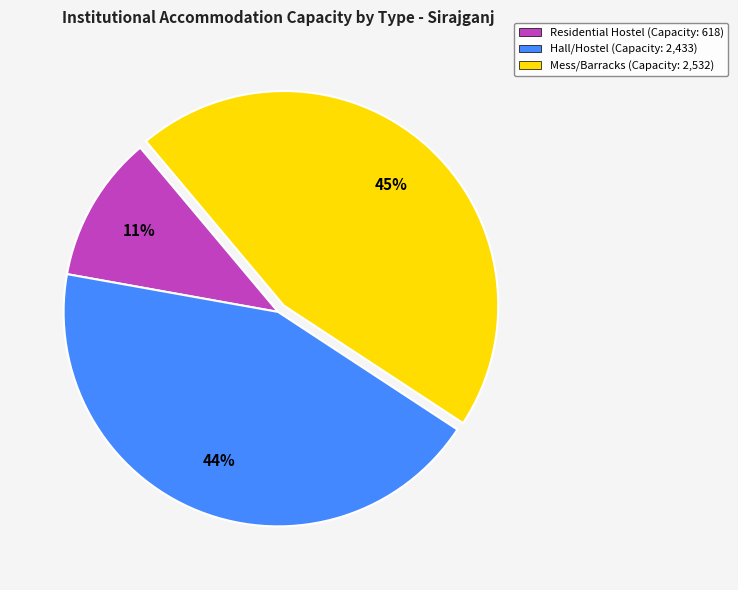

Count the number of slices in the pie.

3